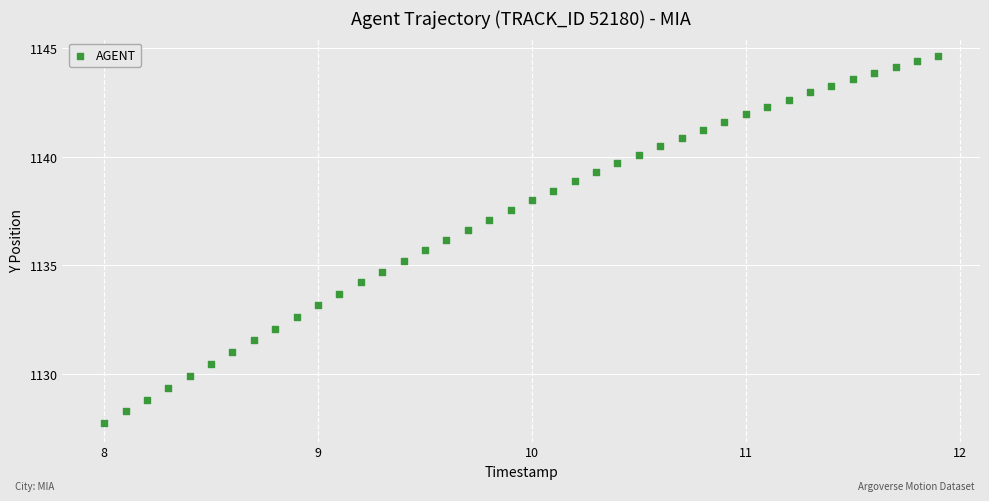

What is the range of Y values (max minus min)?

16.9